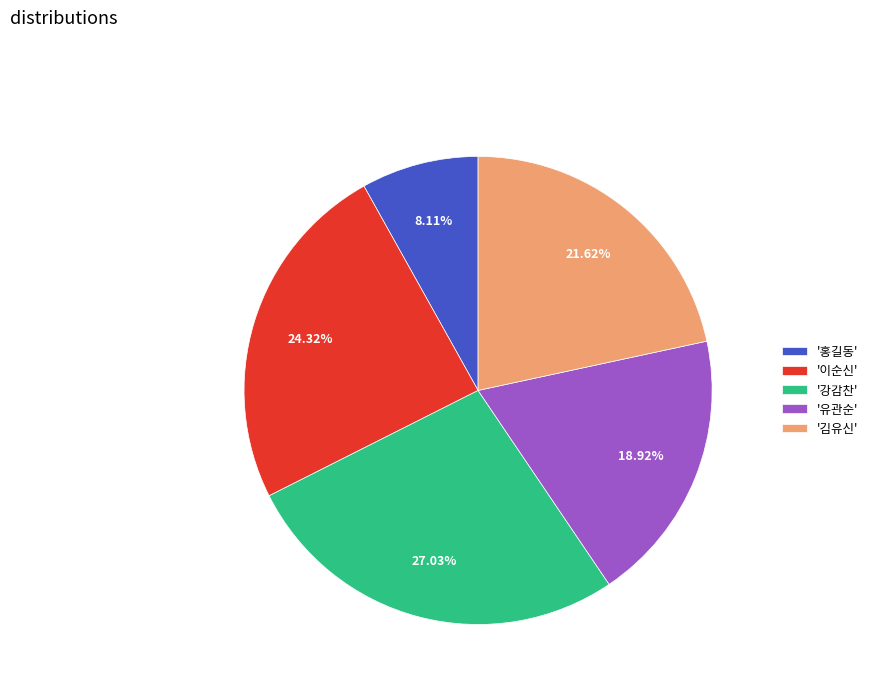

Rank the categories by value from highest to lowest.

'강감찬', '이순신', '김유신', '유관순', '홍길동'